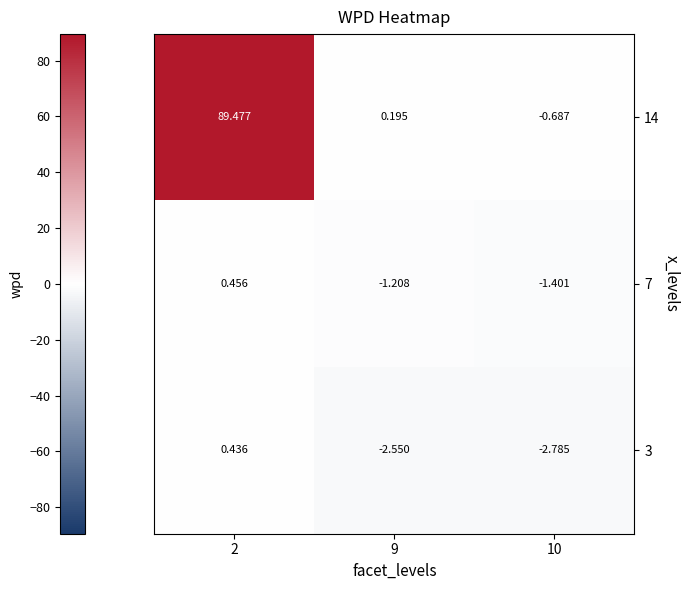

Rank the series by their maximum value, from lowest to highest.

3, 7, 14